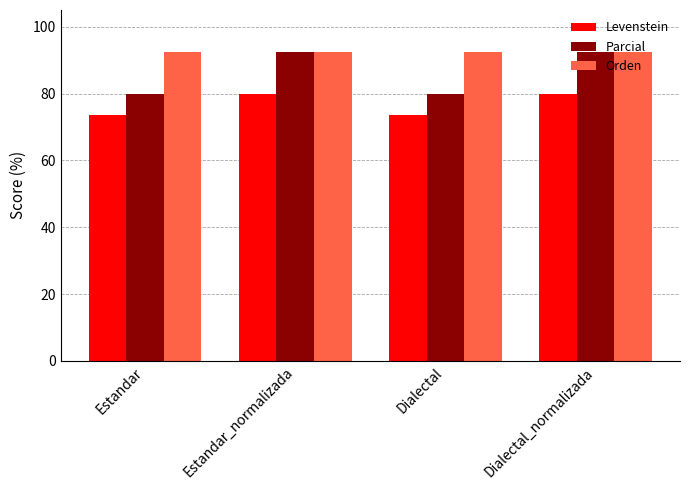

At which label does Parcial first exceed 92?

Estandar_normalizada